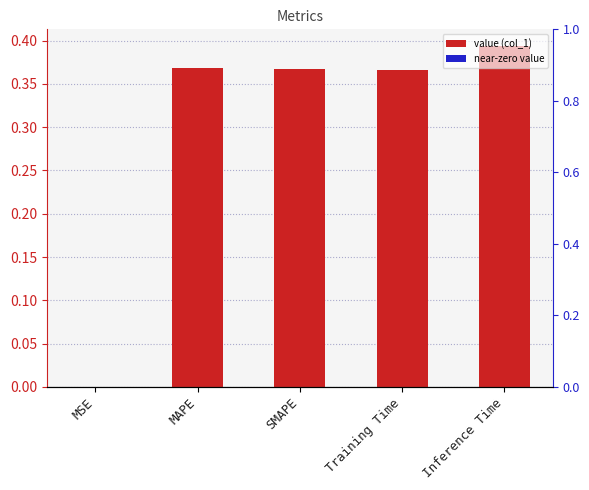

List the labels in order of value, smallest first.

MSE, Training Time, SMAPE, MAPE, Inference Time